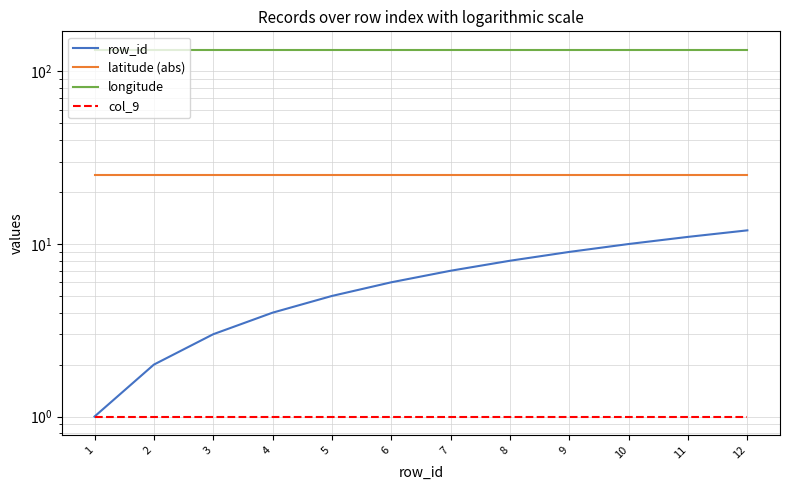

Which category has the lowest value in the longitude series?

1